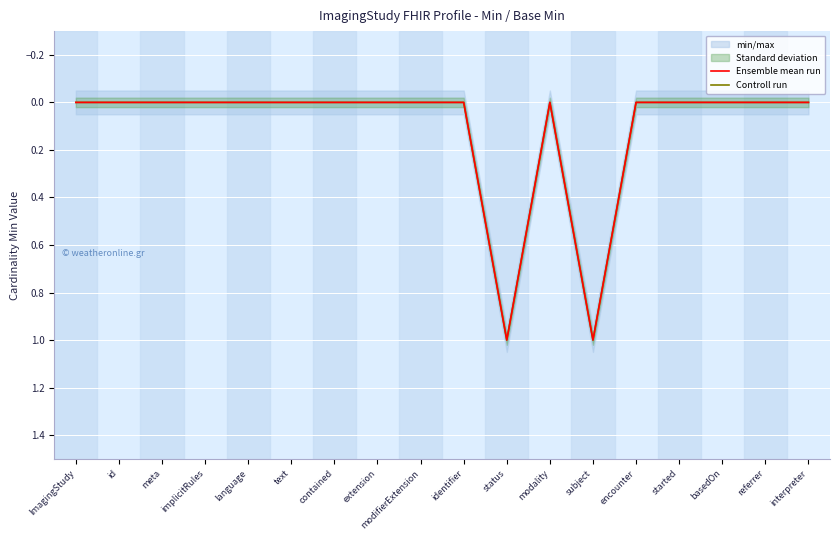

The value of Controll run at status is 1. True or false?

True